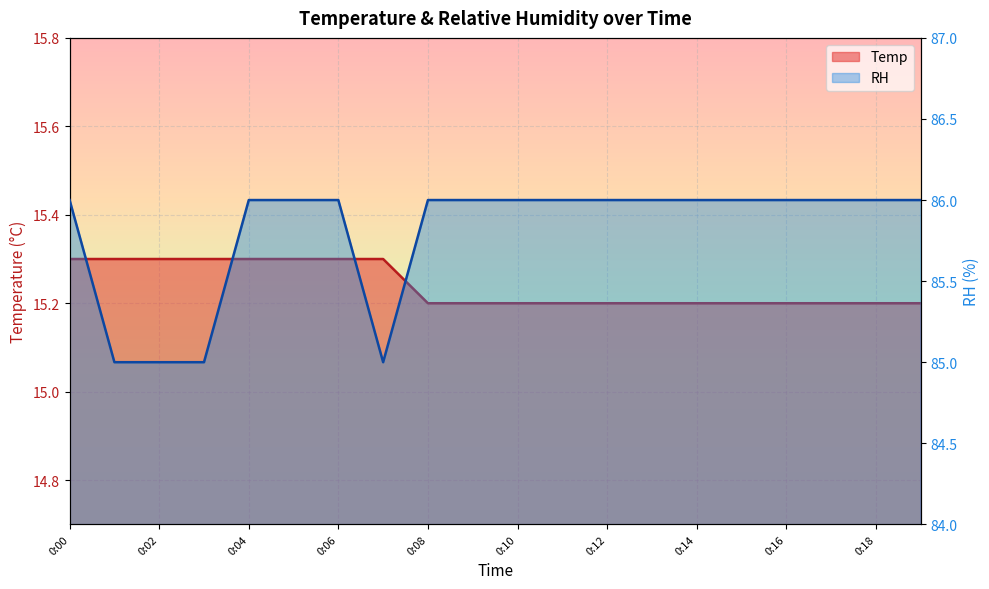

How many lines are shown in the chart?

2